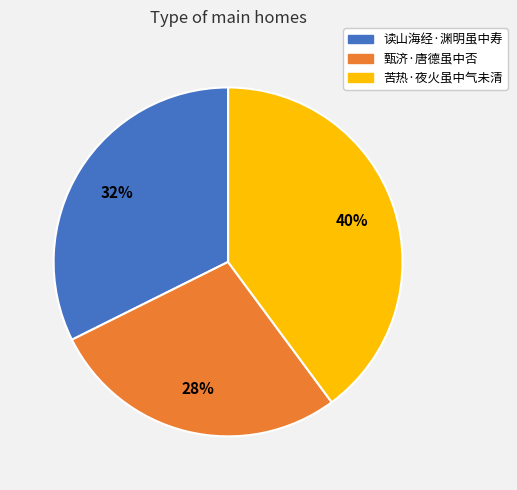

Which category has the biggest portion of the pie?

苦热·夜火虽中气未清